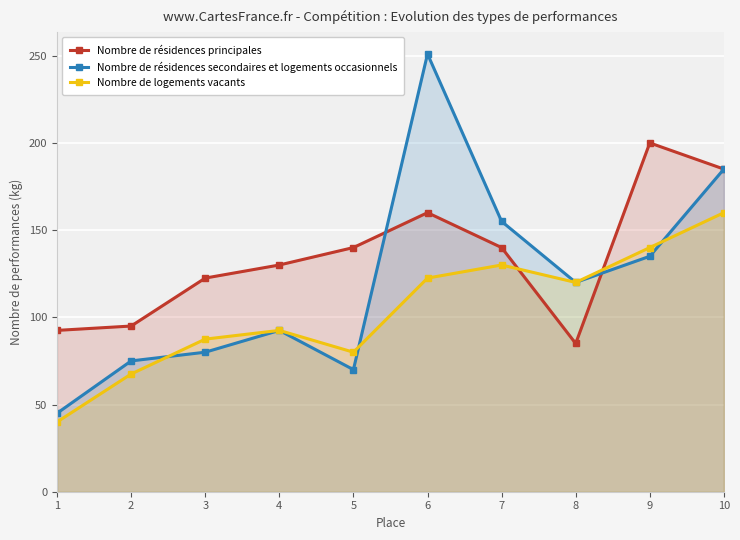

Rank the series by their maximum value, from highest to lowest.

Nombre de résidences secondaires et logements occasionnels, Nombre de résidences principales, Nombre de logements vacants